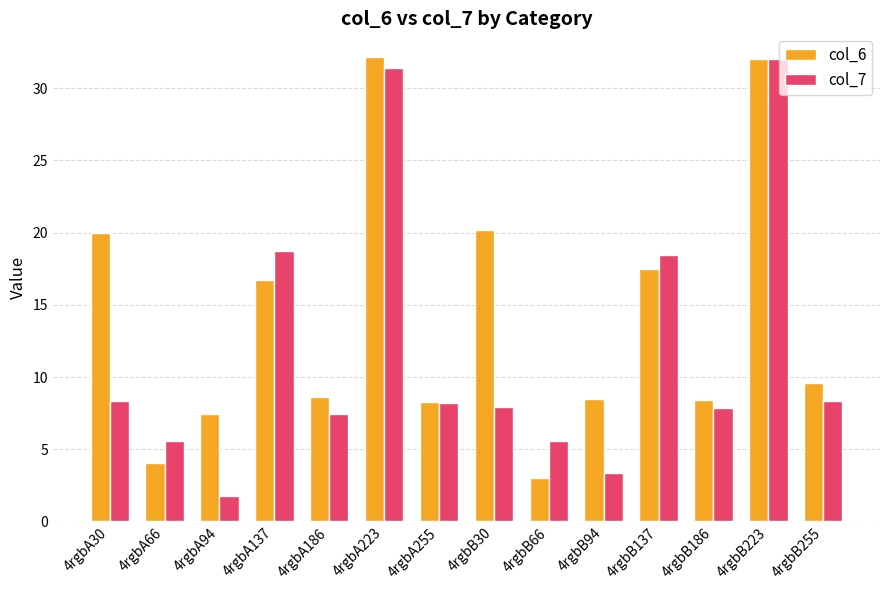

Is it true that col_6 equals 32.2 at 4rgbA223?

True